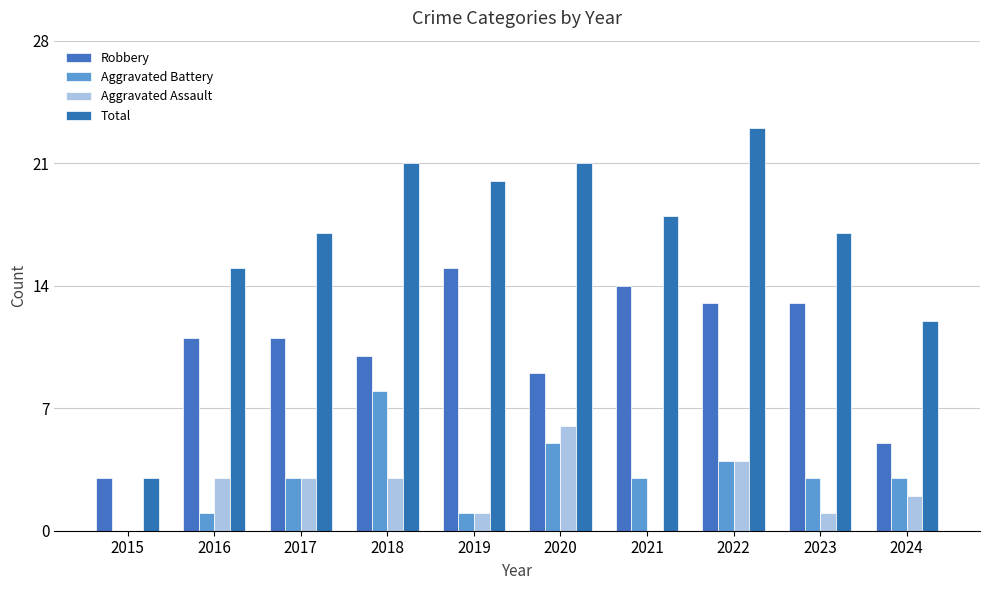

Which series has the largest total across all categories?

Total